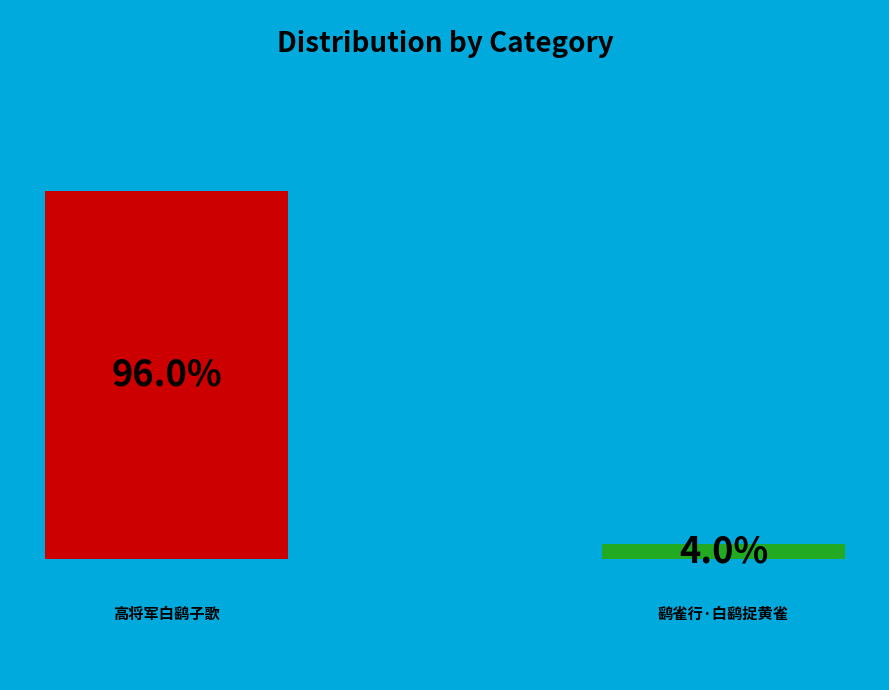

What is the total percentage of 高将军白鹞子歌 and 鹞雀行·白鹞捉黄雀?

100.0%